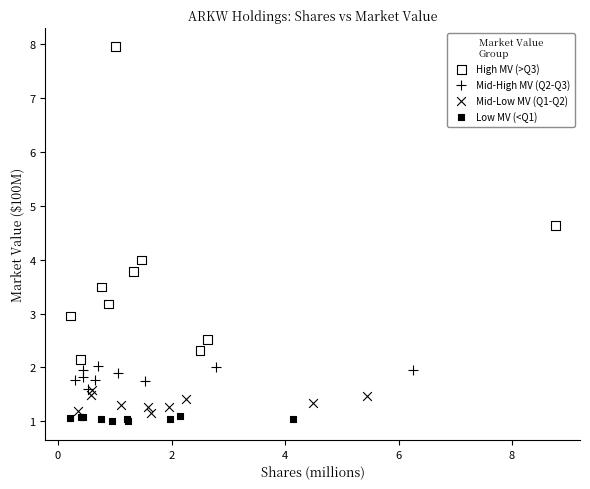

Which series reaches the maximum Y coordinate?

High MV (>Q3)